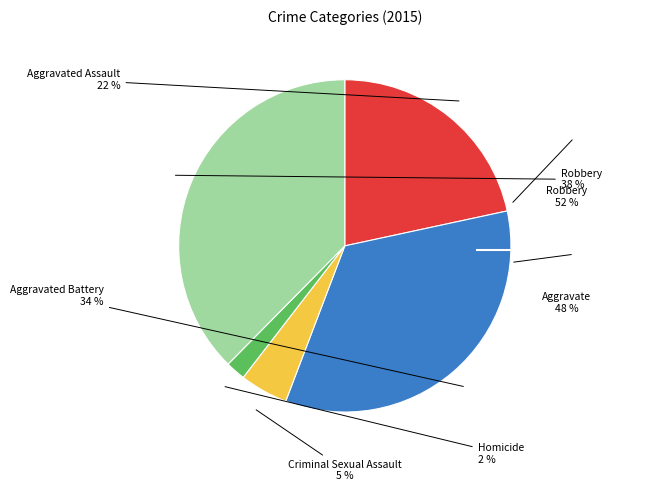

To the nearest percent, what is the difference between the largest and smallest slice percentages?

36%